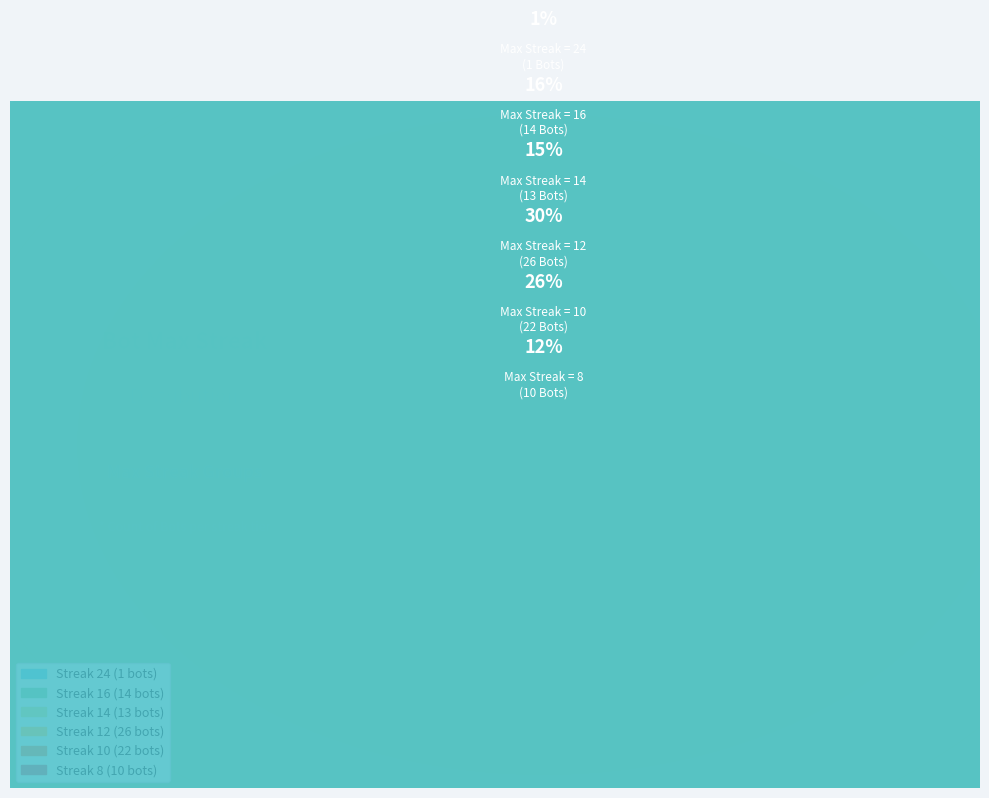

True or false: 16 accounts for 16% of the total.

True